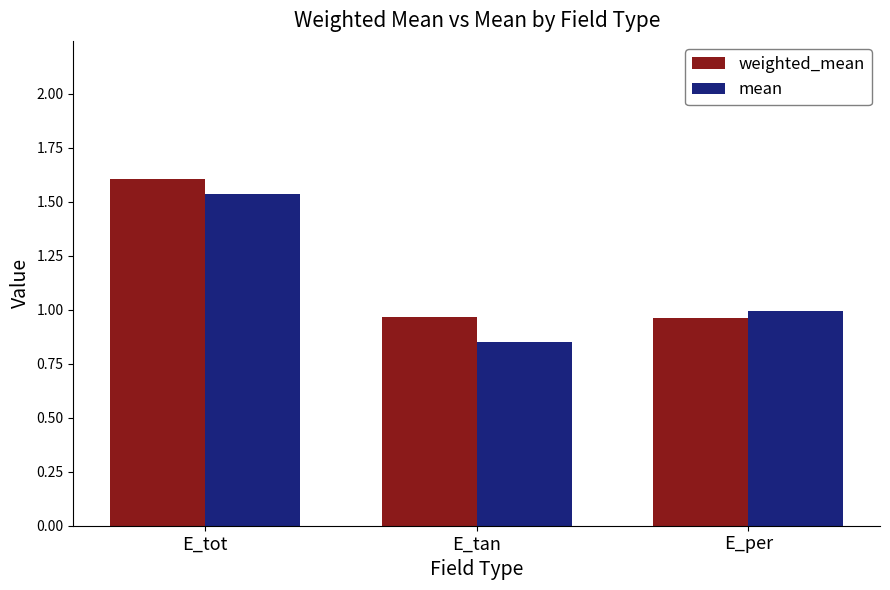

Which series changed the most between E_tan and E_per?

mean